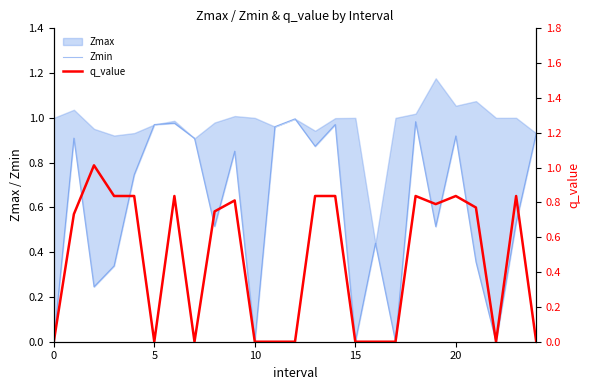

Is it true that q_value equals 0.3 at 18?

False